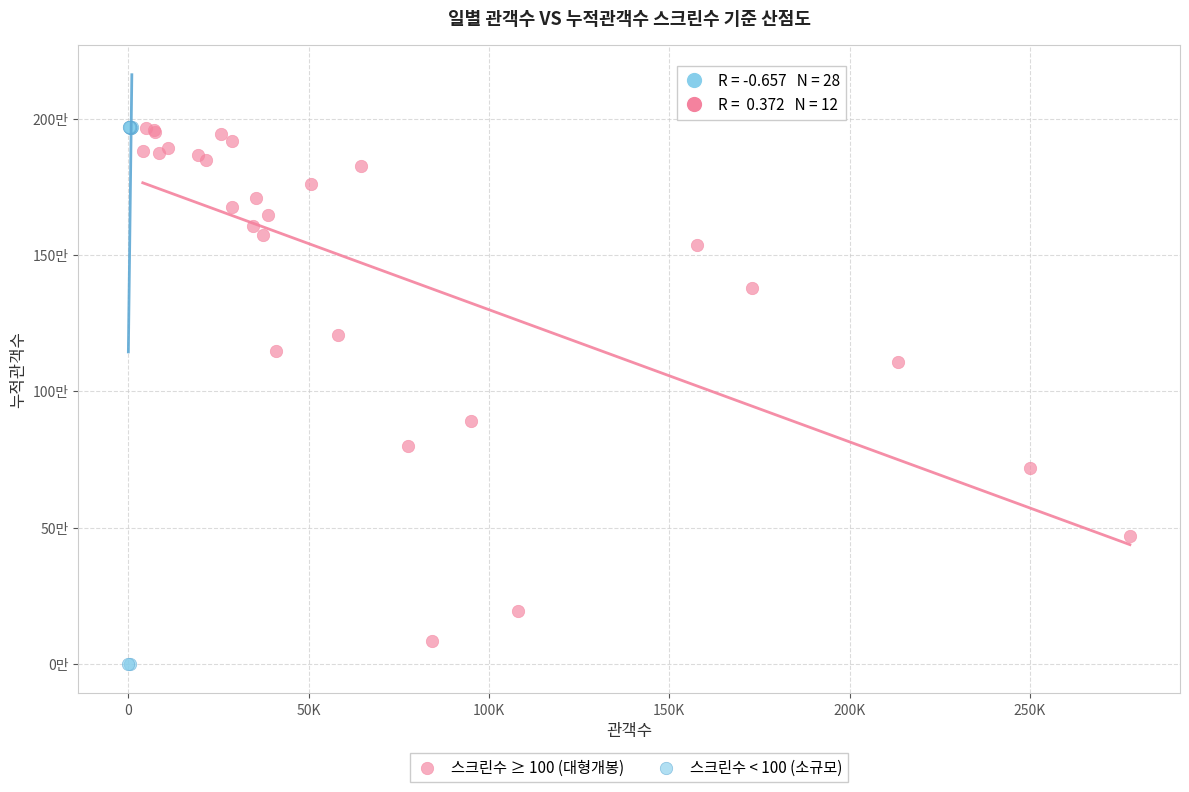

What are all the series names shown in the legend?

스크린수 ≥ 100 (대형개봉), 스크린수 < 100 (소규모)